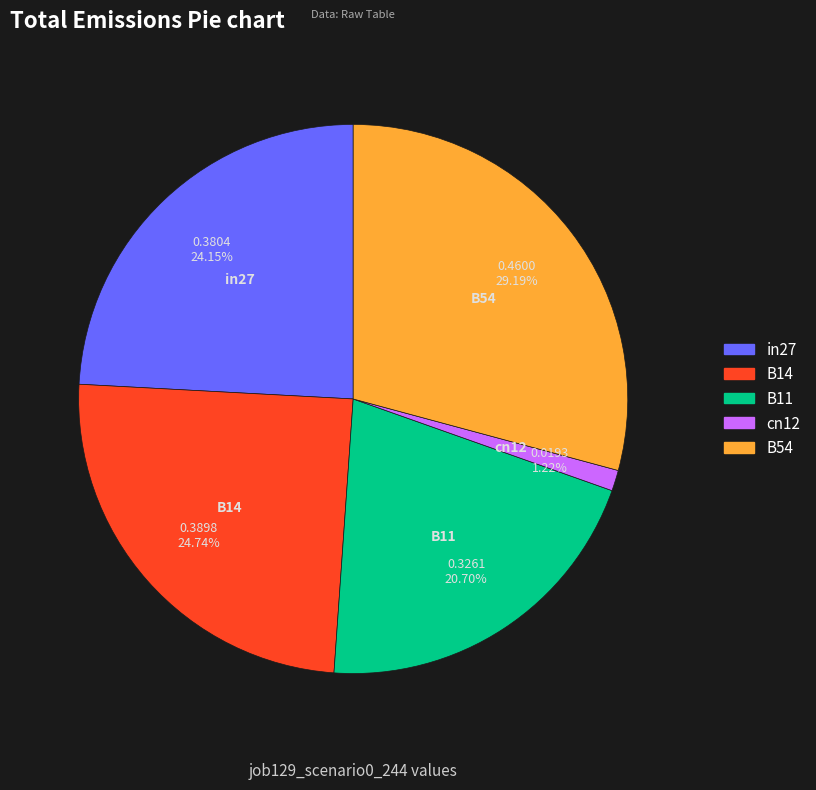

Which slice is the largest?

B54